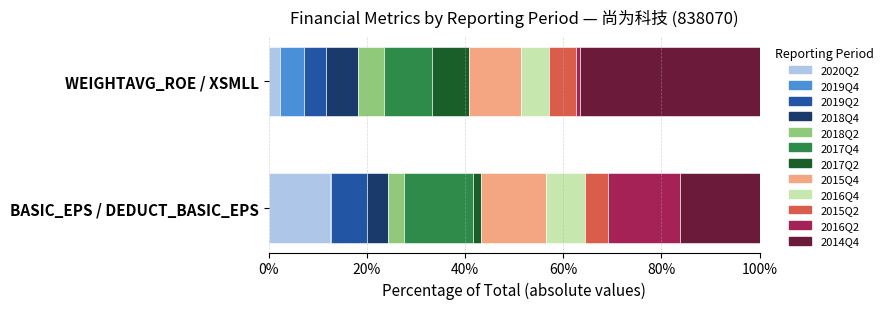

Which series has the largest range (max minus min)?

WEIGHTAVG_ROE